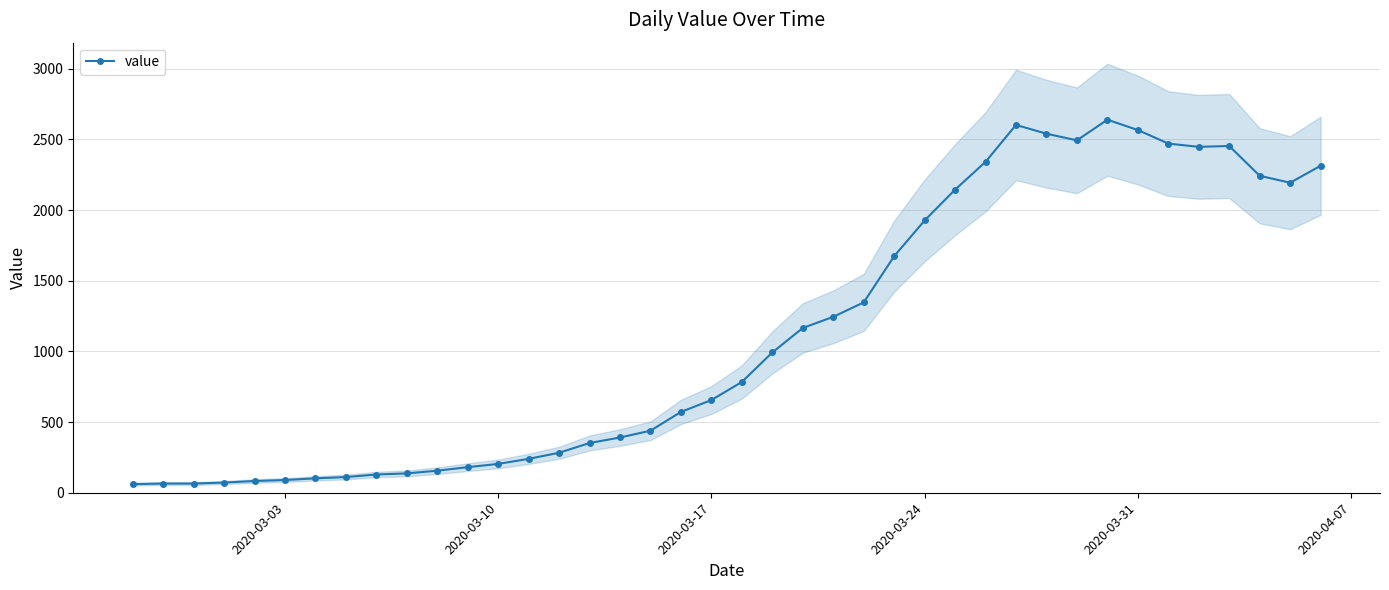

True or false: value has more than 2 points higher than both neighbors.

True